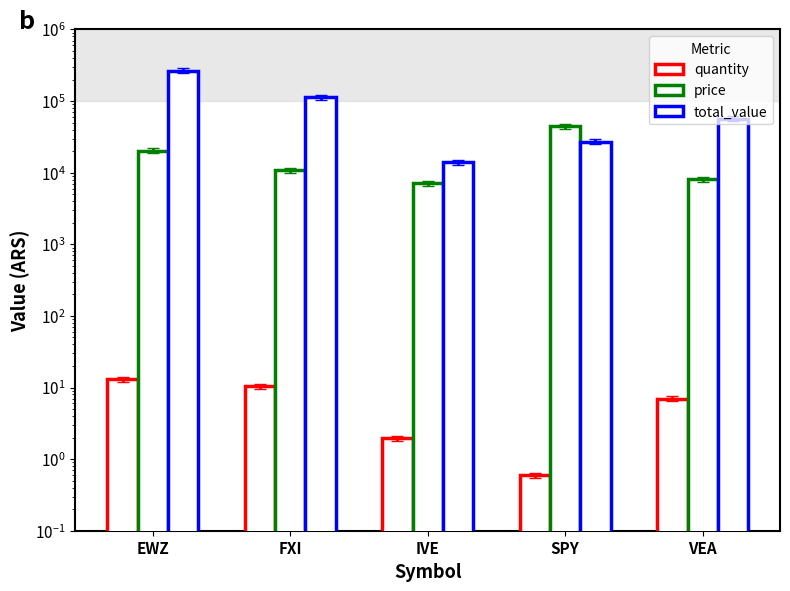

What is the total value across all series at FXI?

124270.4